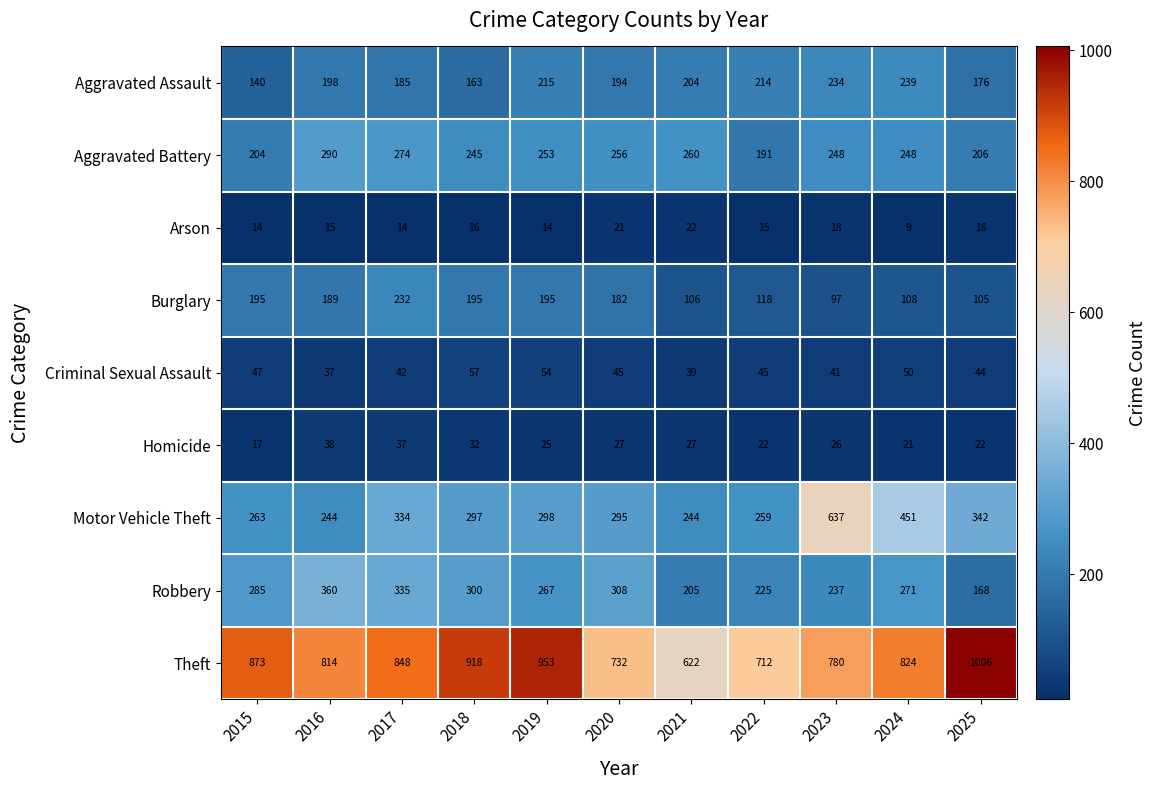

Which series has the largest range (max minus min)?

Motor Vehicle Theft